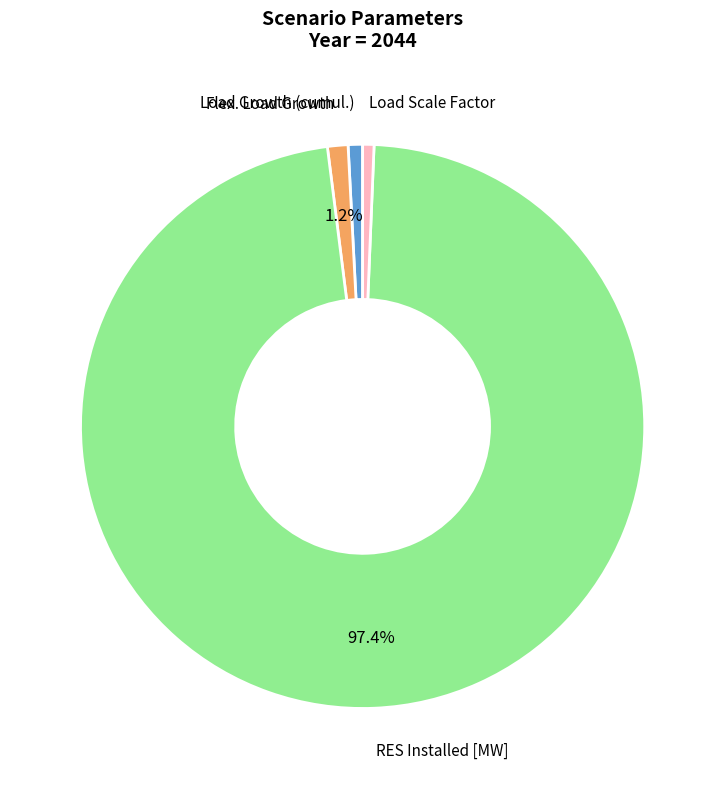

Is there a majority slice in this chart?

Yes